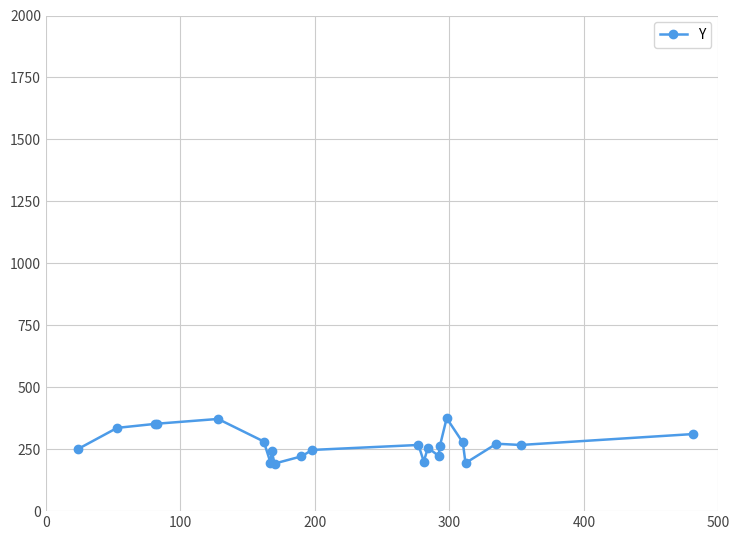

What is the sum of all values?

5948